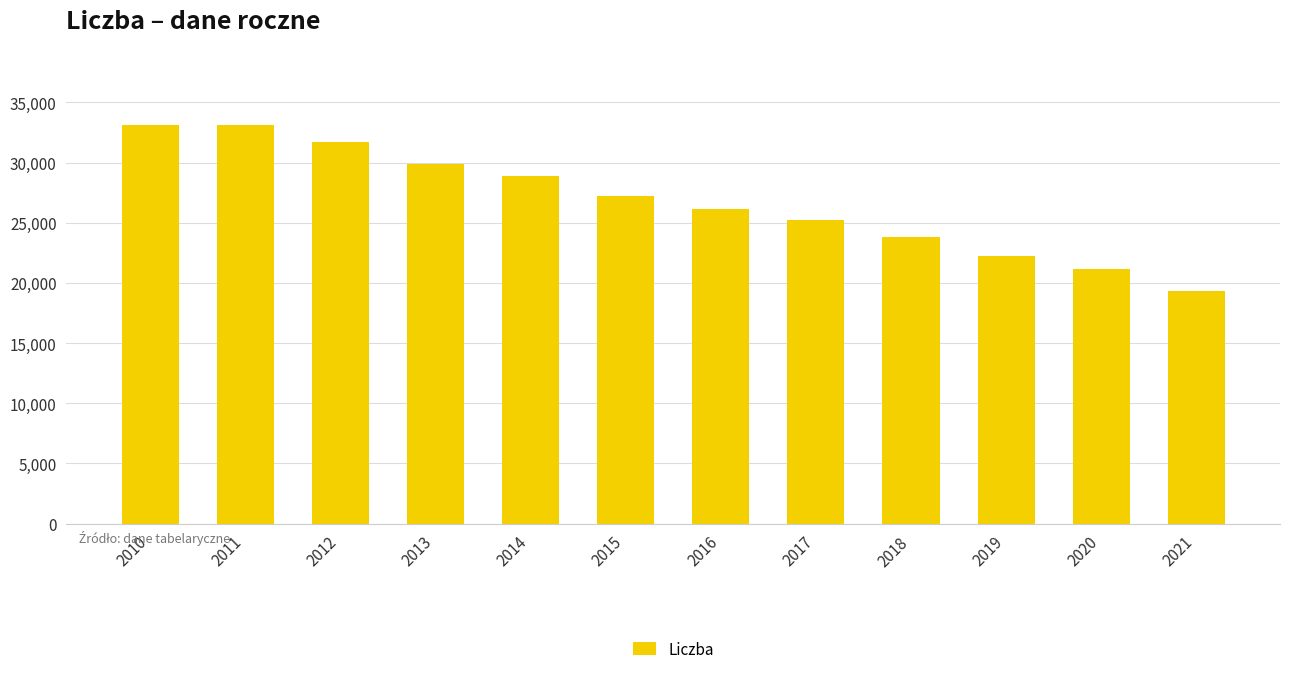

Between 2020 and 2010, which is larger?

2010